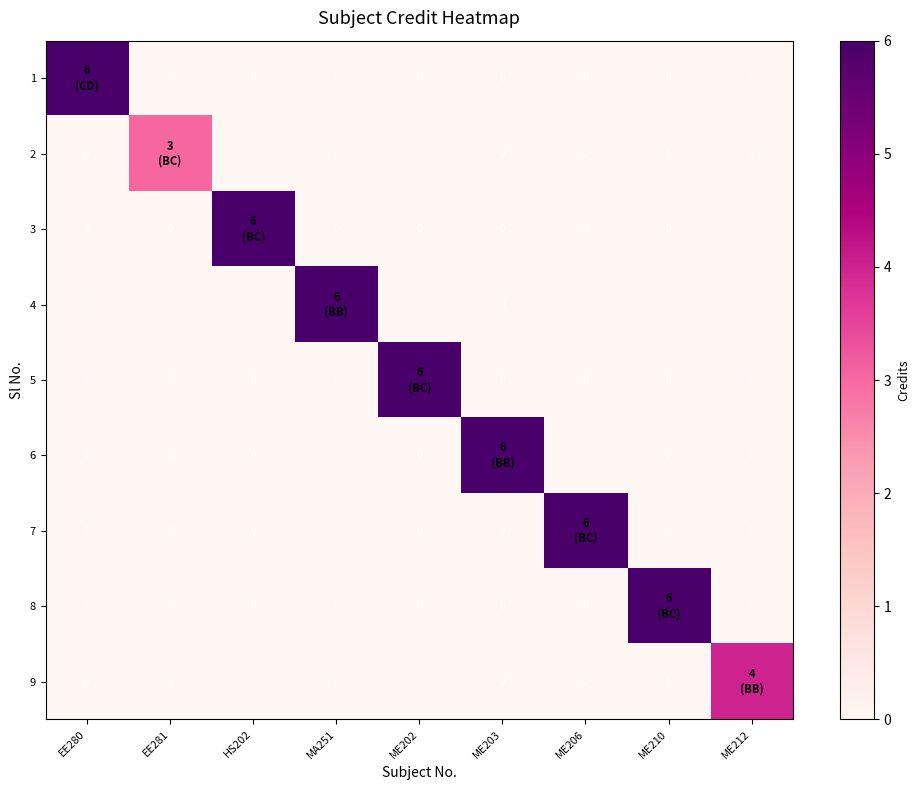

What is the highest value of the 5 series?

6